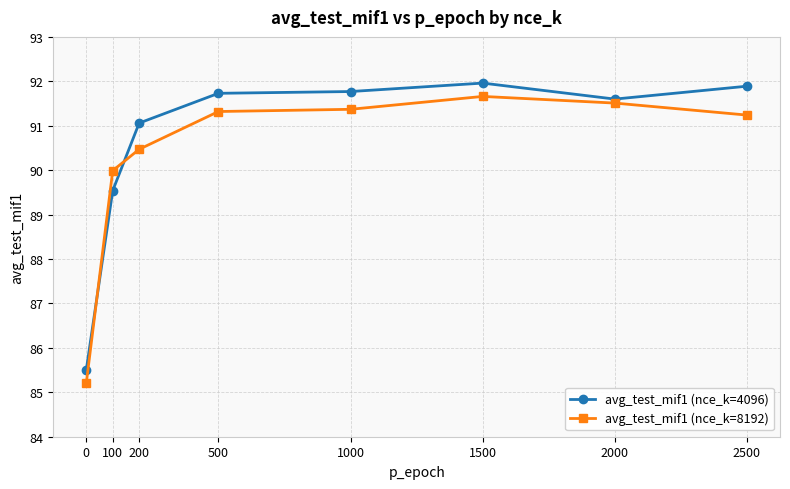

How many intersections are there between avg_test_mif1 (nce_k=4096) and avg_test_mif1 (nce_k=8192)?

2